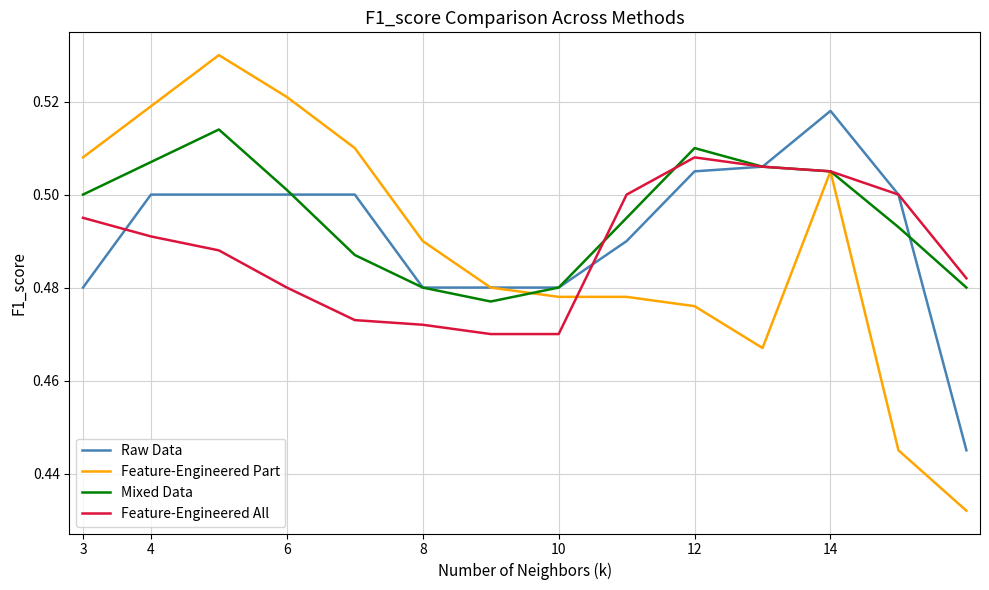

What is the difference between the maximum and minimum values in the Raw Data series?

0.1